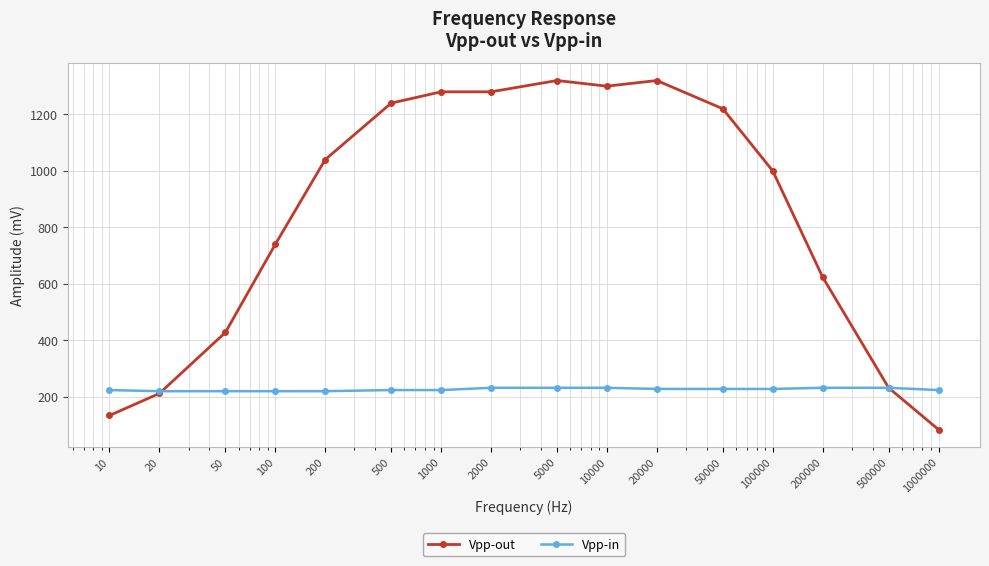

Rank the series by their average value, from highest to lowest.

Vpp-out, Vpp-in